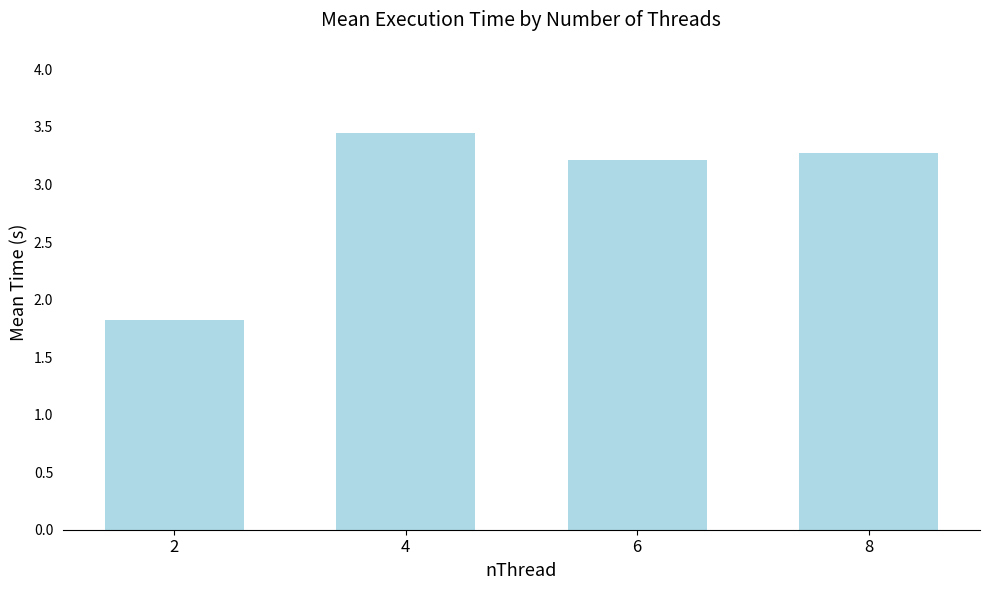

Which has a higher value, 8 or 4?

4